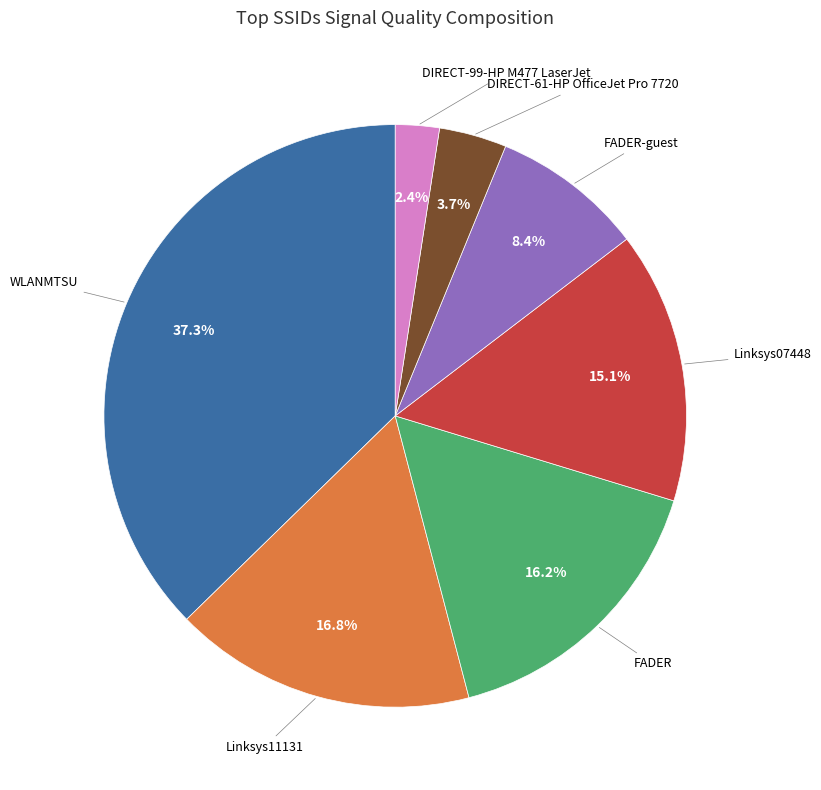

Is there a majority slice in this chart?

No